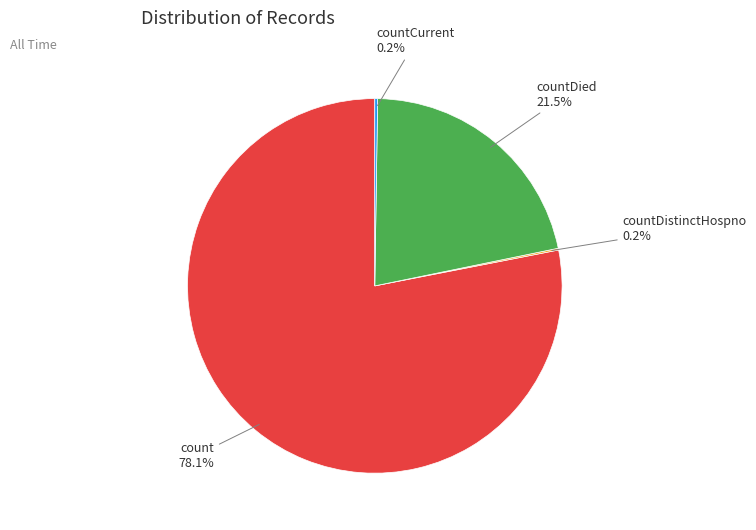

Does any single category account for the majority?

Yes